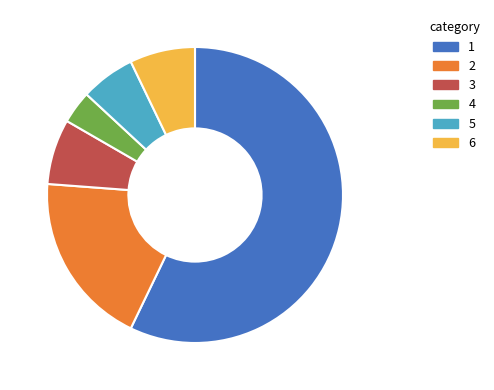

Is there a majority slice in this chart?

Yes